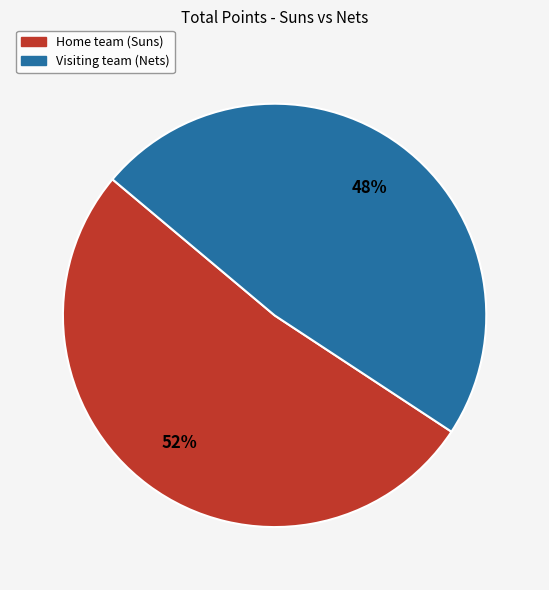

To the nearest percent, what is the difference between the Visiting team (Nets) and Home team (Suns) slice percentages?

4%